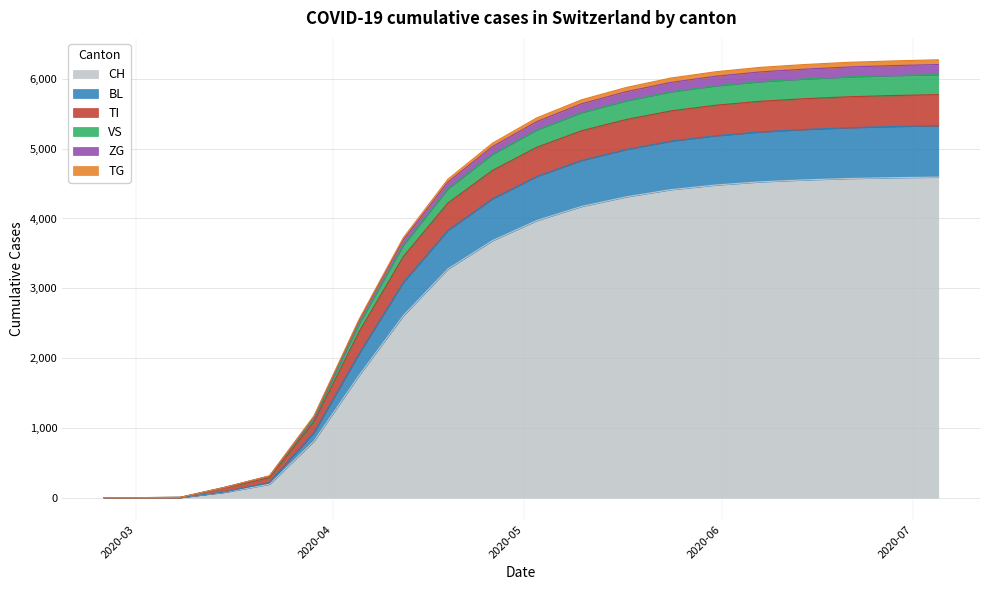

The value of TG at 2020-06-21 is 6238. True or false?

True